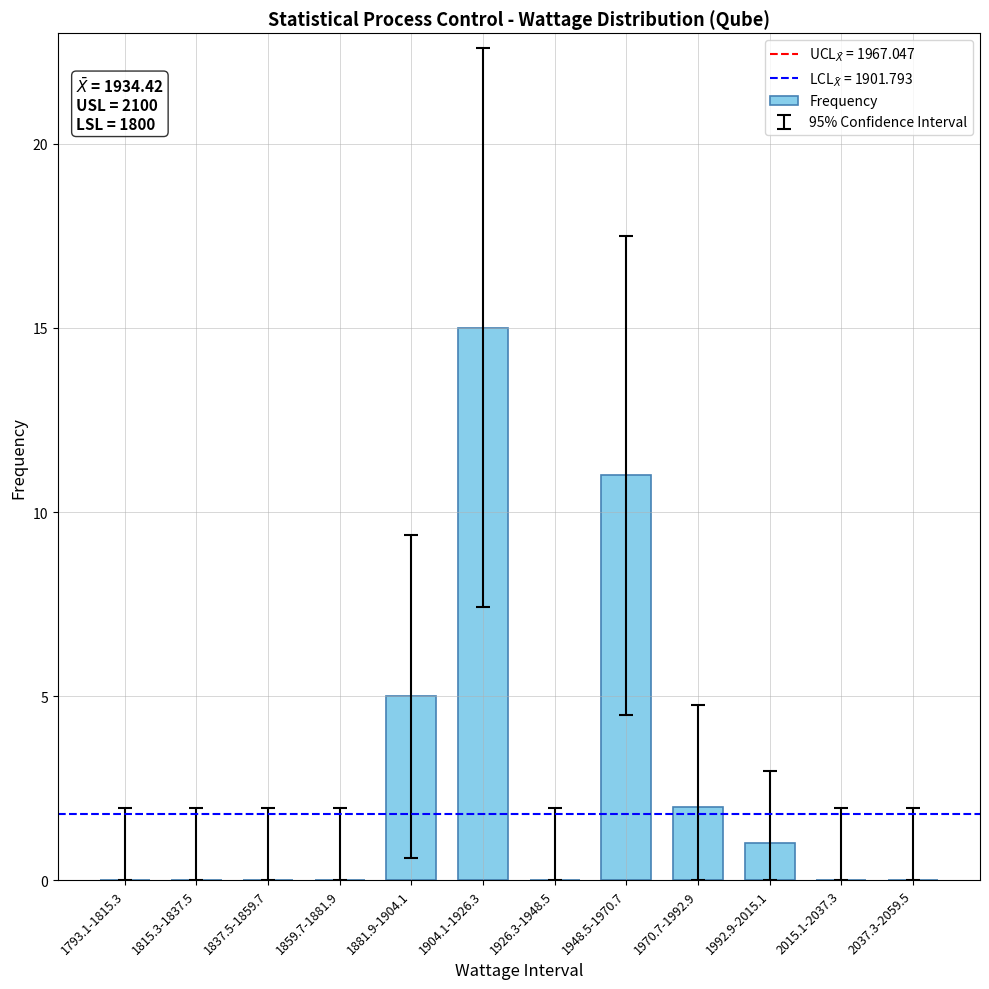

What is the sum of all values?

34